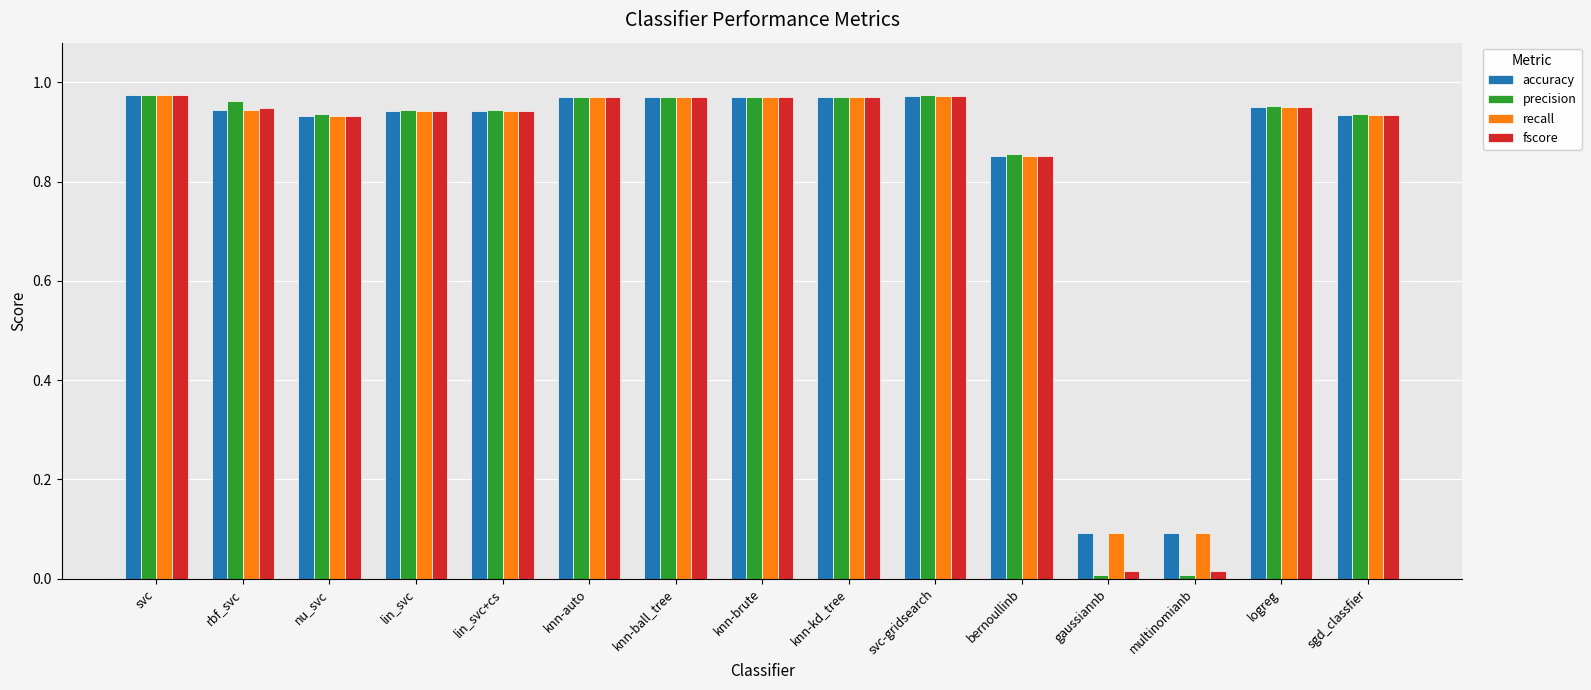

True or false: accuracy has a value of 0.1 at gaussiannb.

True